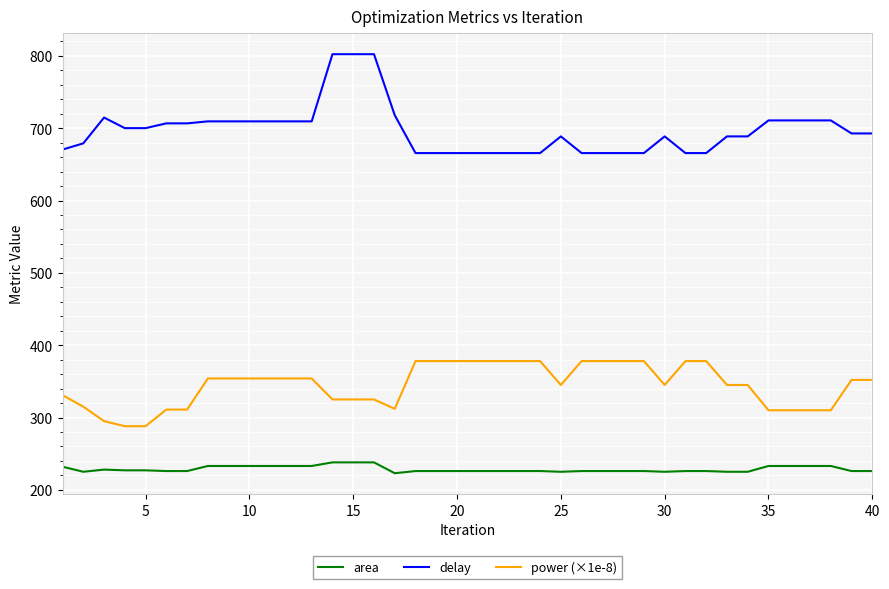

At how many categories does at least one series exceed 457?

40